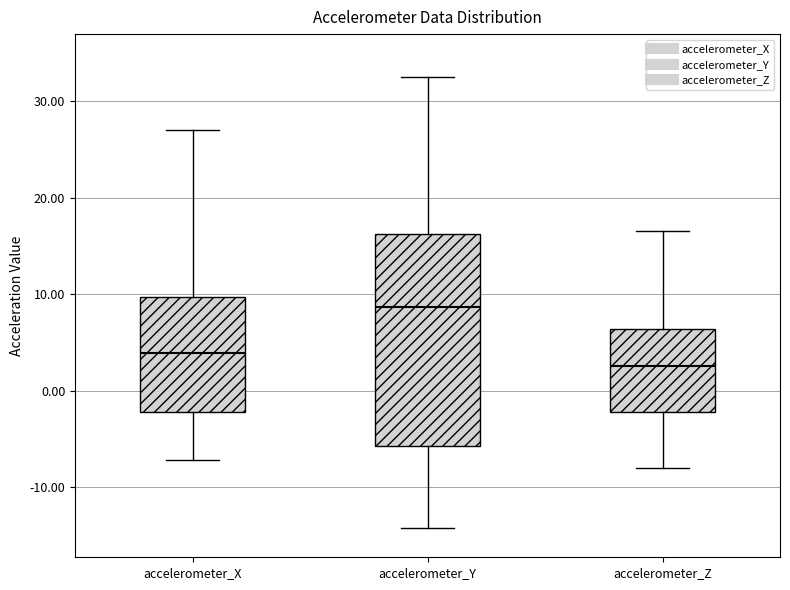

Where is the upper edge of the box for accelerometer_X on the y-axis? The values are not printed on the chart, so give them approximately, as read against the axis.

10